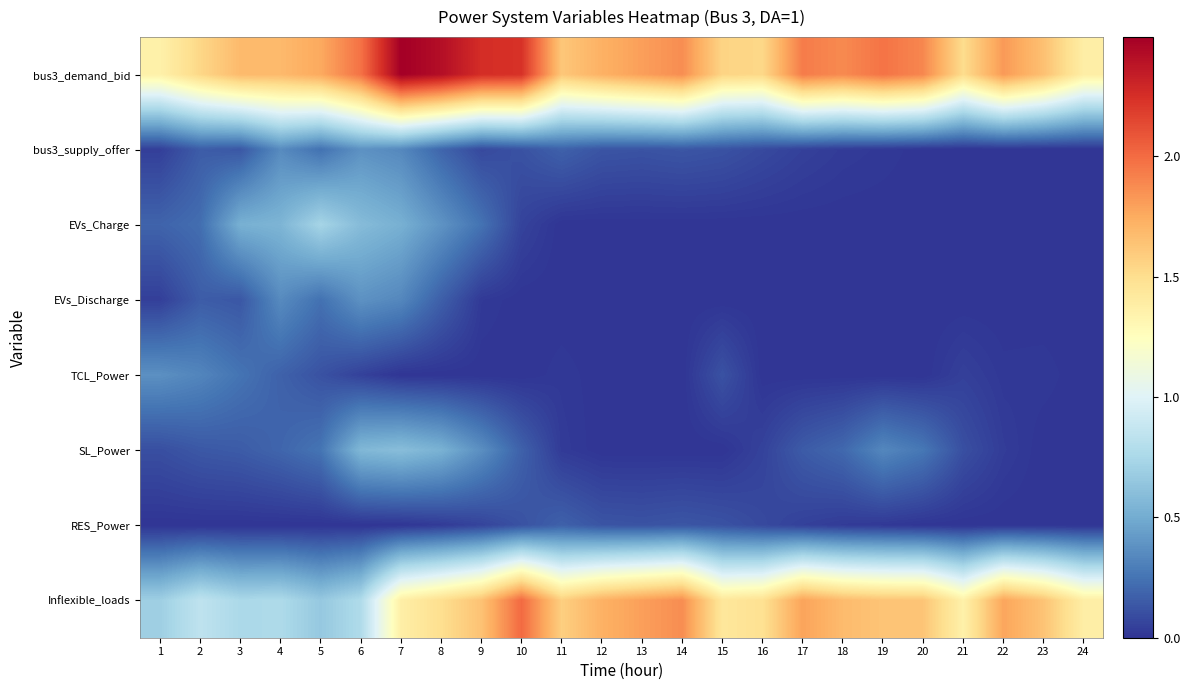

Which series has the largest range (max minus min)?

Inflexible_loads